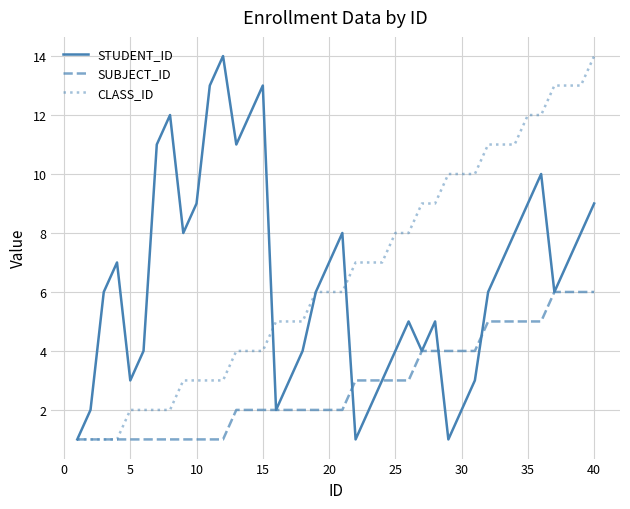

What is the maximum value for CLASS_ID?

14